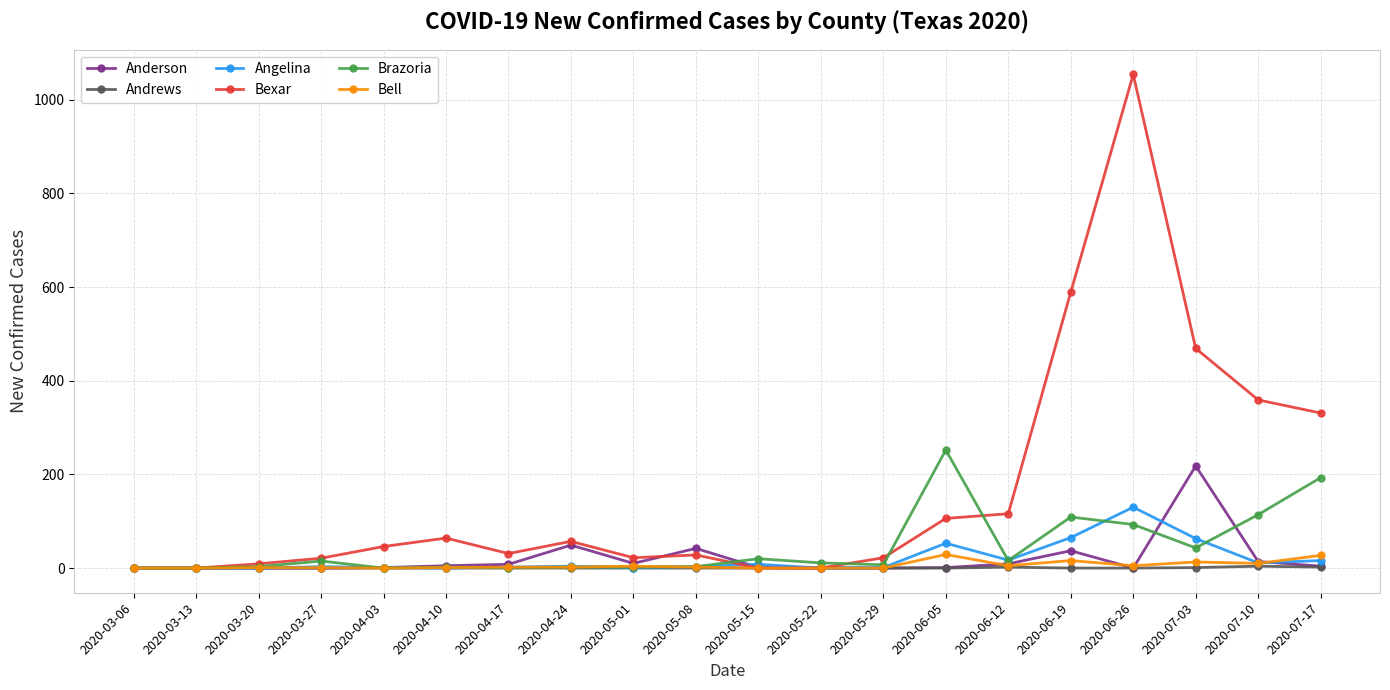

What is the spread (max minus min) of values at 2020-04-10?

64